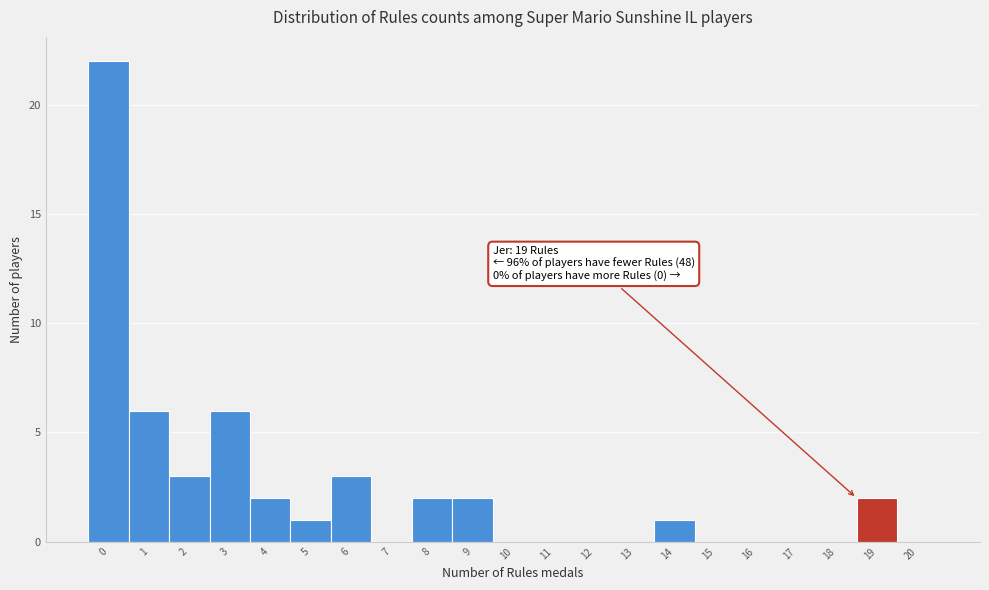

Reading left to right, extract all data points from this chart.

0=22	1=6	2=3	3=6	4=2	5=1	6=3	7=0	8=2	9=2	10=0	11=0	12=0	13=0	14=1	15=0	16=0	17=0	18=0	19=2	20=0